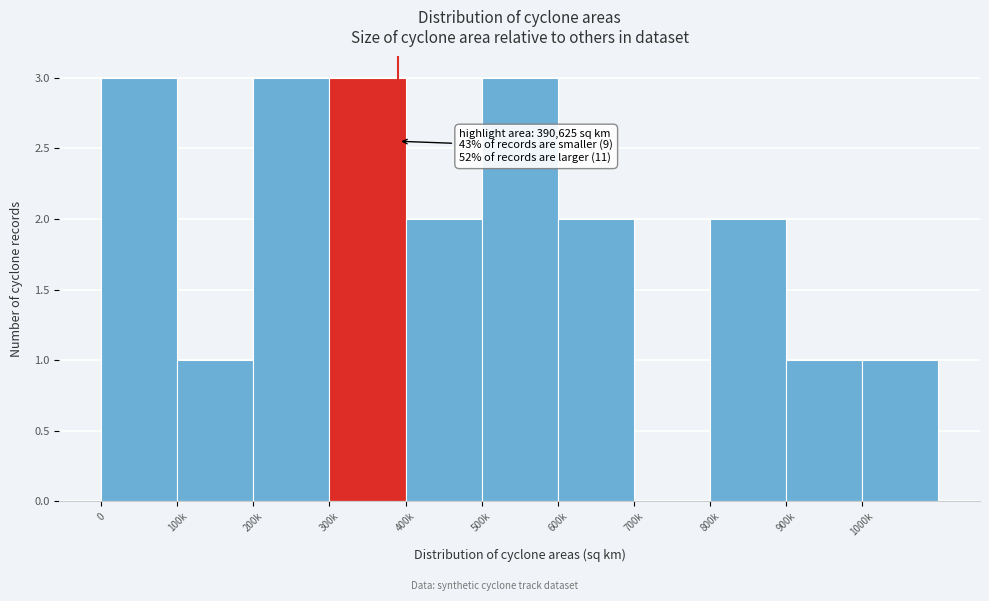

Reading left to right, transcribe all the data shown in this chart.

0=3	100k=1	200k=3	300k=3	400k=2	500k=3	600k=2	700k=0	800k=2	900k=1	1000k=1